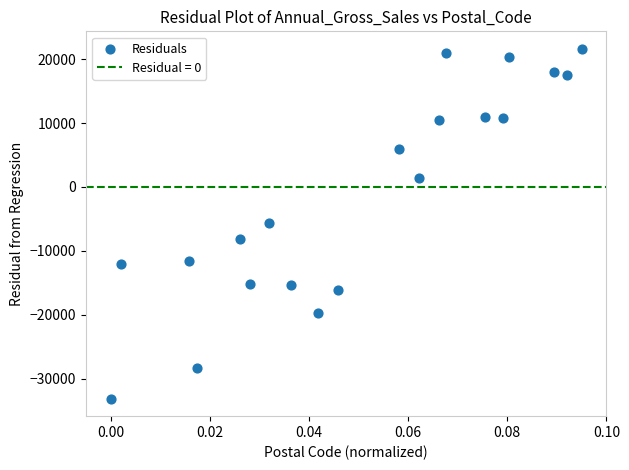

What is the range of Y values (max minus min)?

54734.1